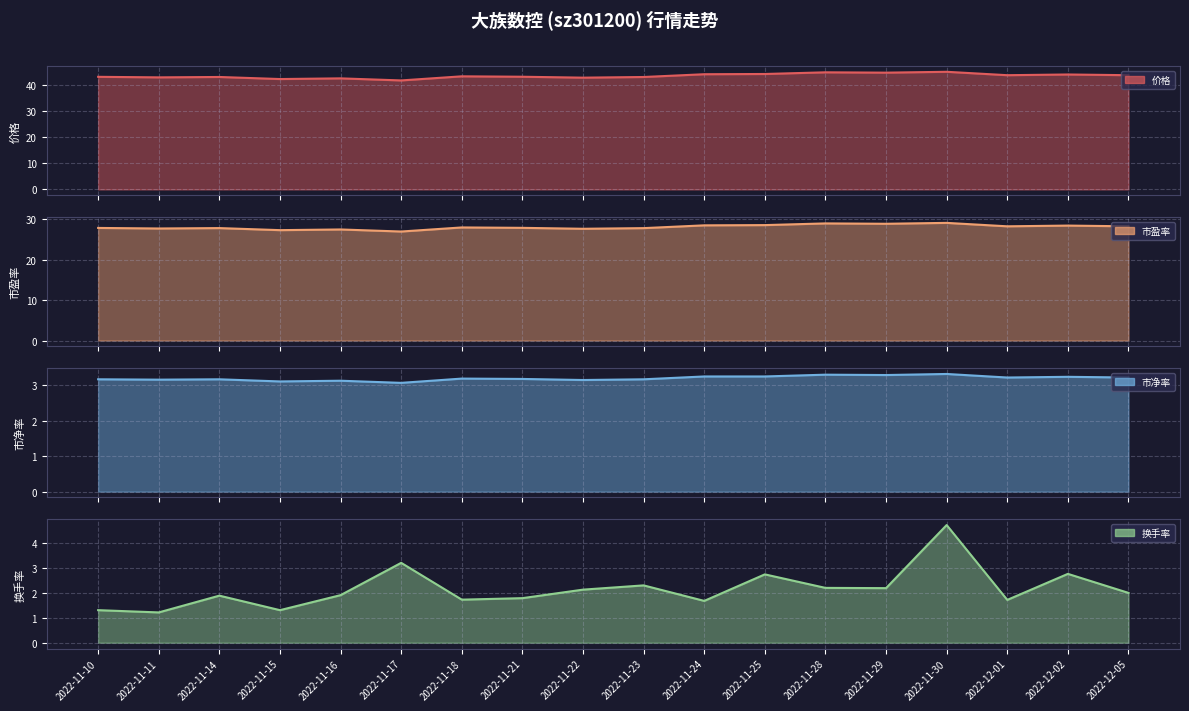

Reading right to left, list all the values displayed in this chart.

43.6	43.9	43.6	44.9	44.6	44.7	44.1	44.0	42.9	42.7	43.0	43.2	41.6	42.4	42.2	43.0	42.8	43.0